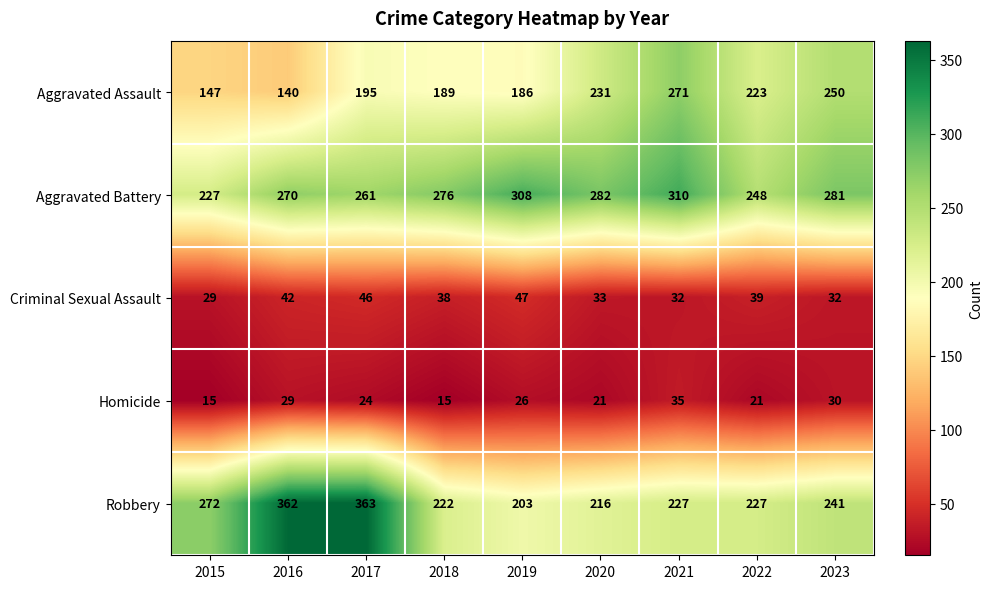

What is the smallest value displayed?

15